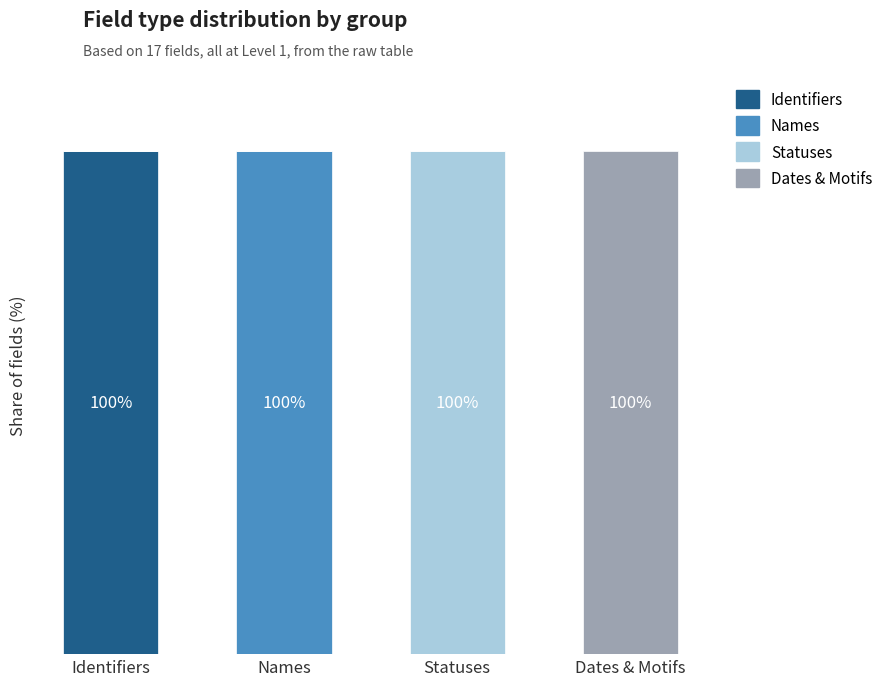

At how many categories does at least one series exceed 21?

4